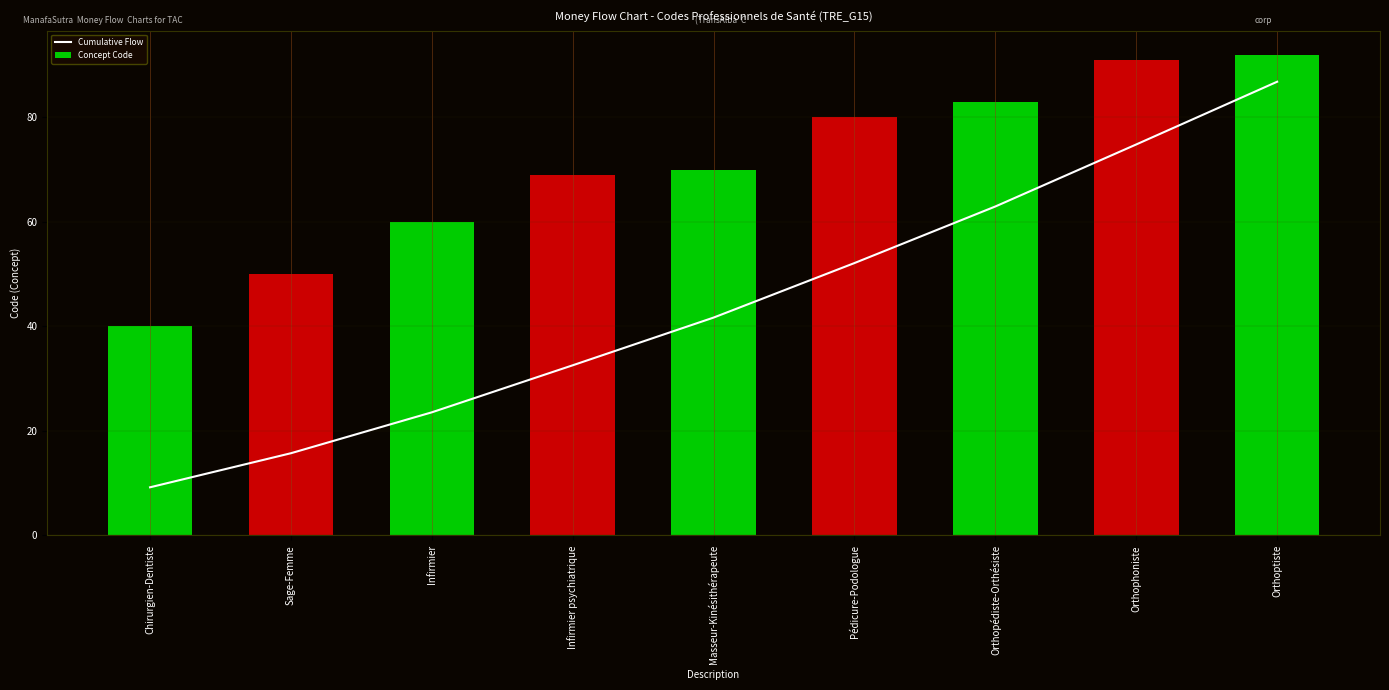

What is the label of the 9th bar from the left?

Orthoptiste